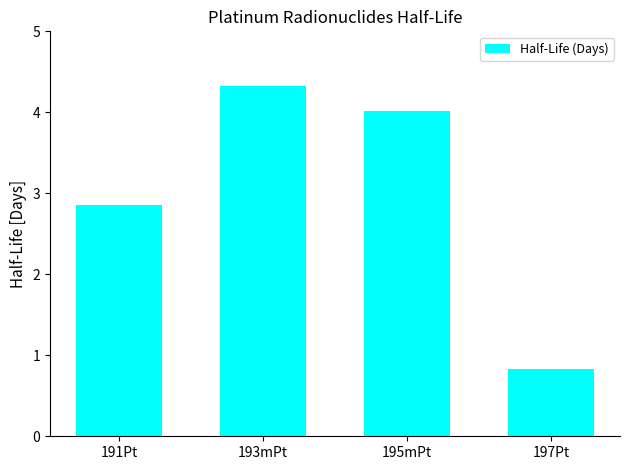

Count the number of data series in this chart.

1